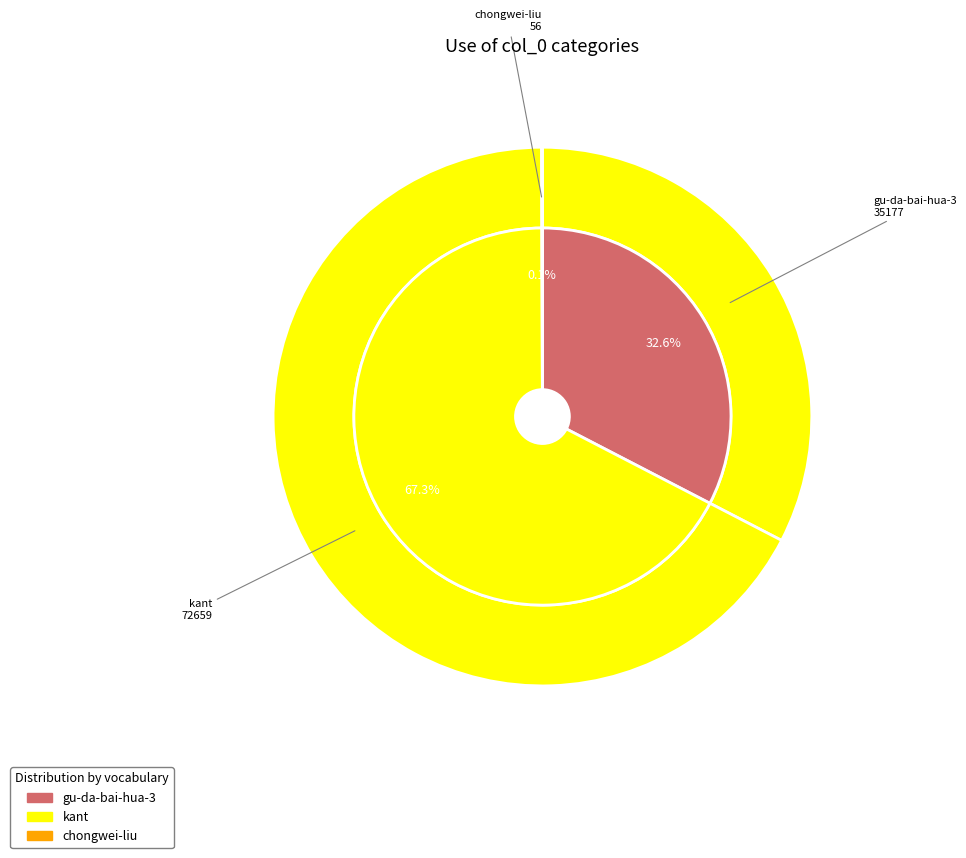

The chongwei-liu slice represents 11% of the pie. True or false?

False